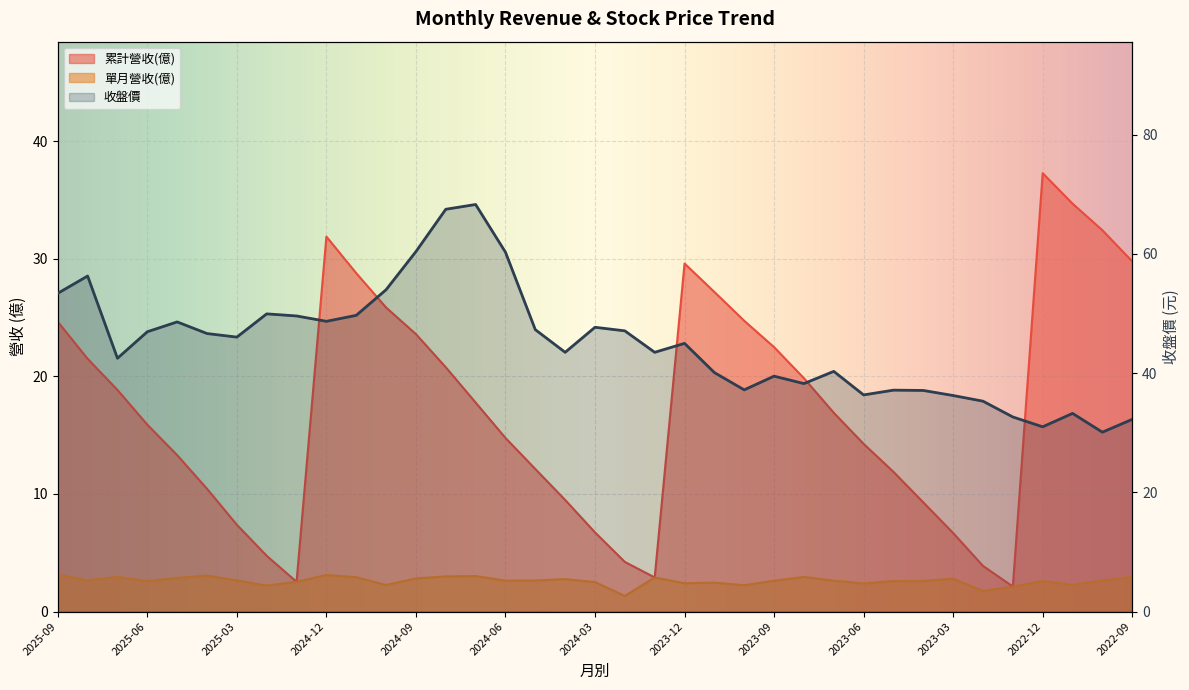

List the series in order of their overall mean, highest first.

收盤價, 累計營收(億), 單月營收(億)